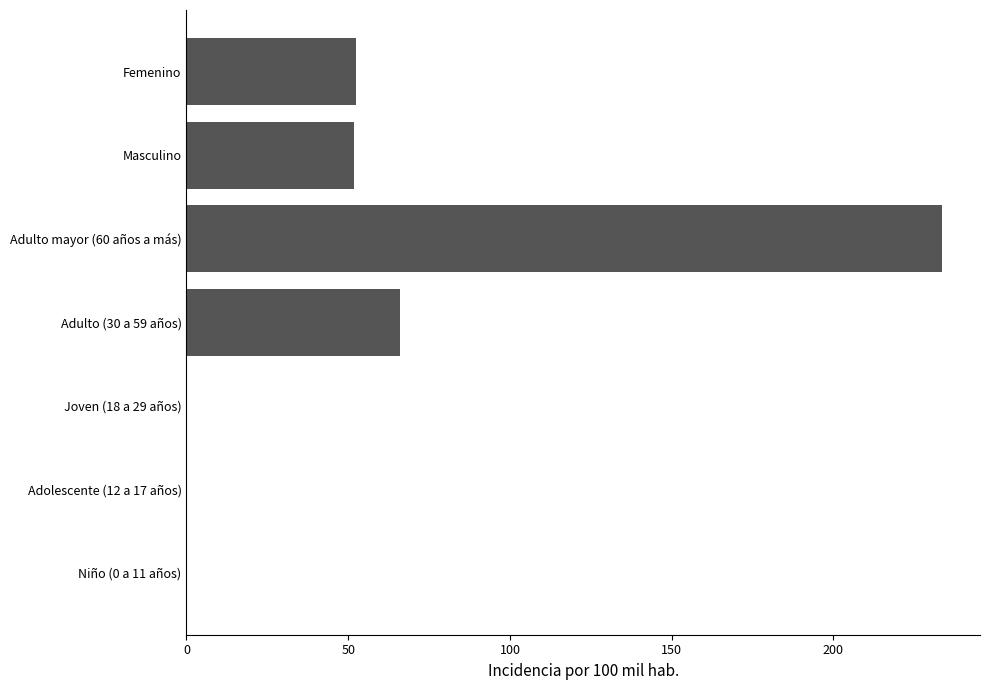

The value at Adolescente (12 a 17 años) is 0.0. True or false?

True